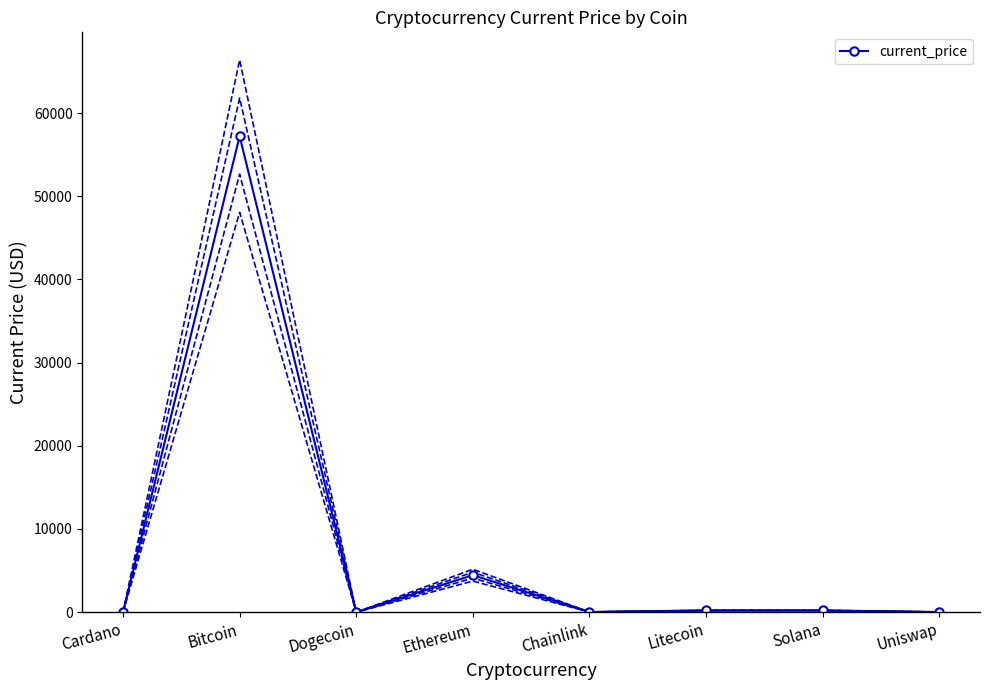

What is the greatest value displayed?

57229.0